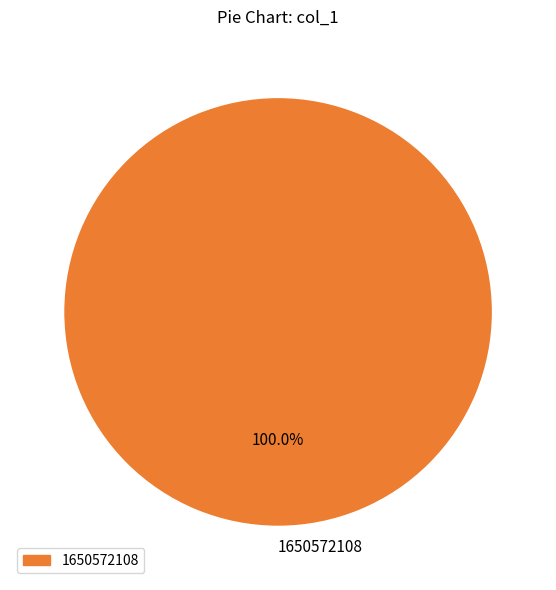

How many segments does this pie chart have?

1